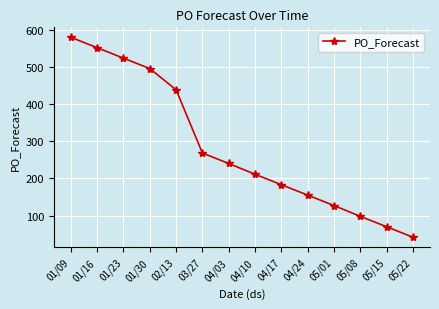

What is the approximate value at 04/17, to the nearest 10?

180